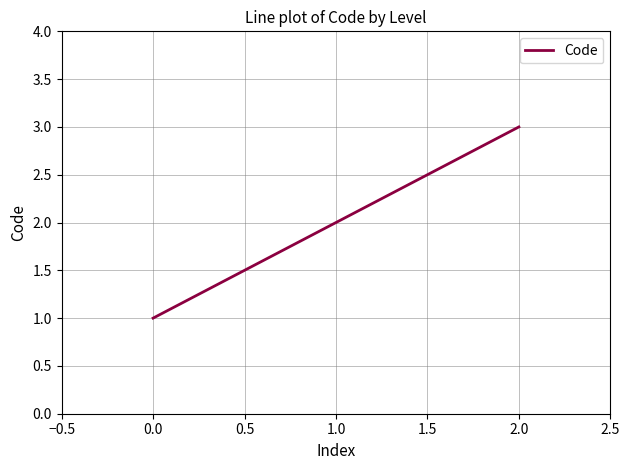

Count the number of categories in the chart.

3